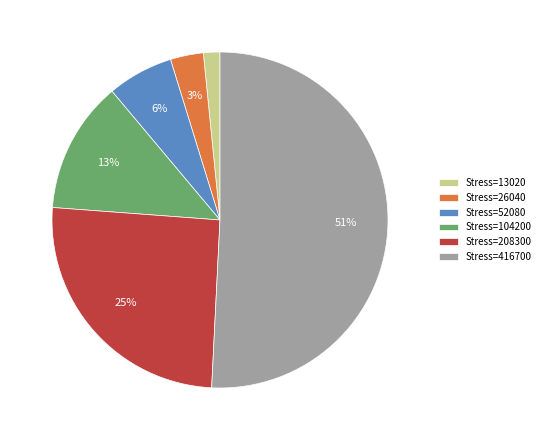

To the nearest percent, what is the difference between the largest and smallest slice percentages?

49%